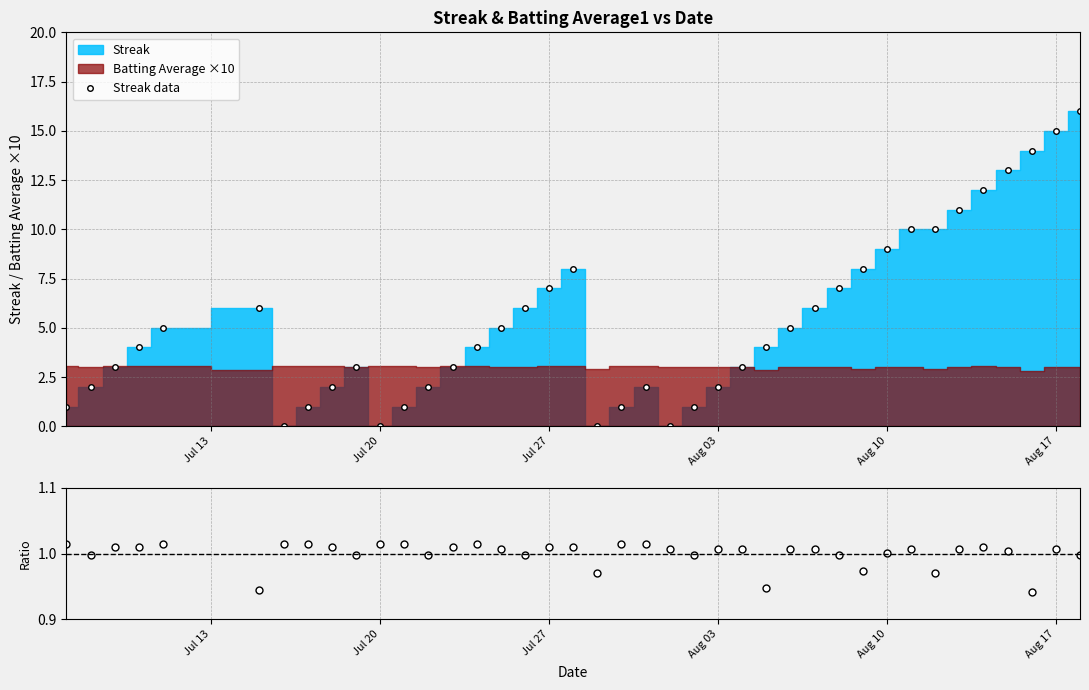

Which series has the widest spread of values?

Streak data